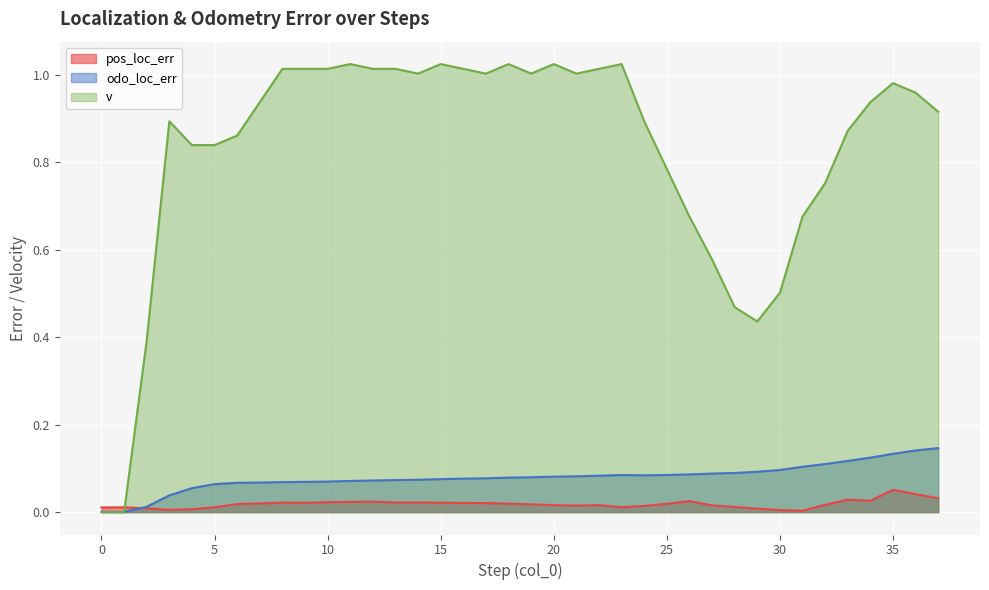

Reading left to right, extract all data points from this chart.

pos_loc_err: 0=0.0	1=0.0	2=0.0	3=0.0	4=0.0	5=0.0	6=0.0	7=0.0	8=0.0	9=0.0	10=0.0	11=0.0	12=0.0	13=0.0	14=0.0	15=0.0	16=0.0	17=0.0	18=0.0	19=0.0	20=0.0	21=0.0	22=0.0	23=0.0	24=0.0	25=0.0	26=0.0	27=0.0	28=0.0	29=0.0	30=0.0	31=0.0	32=0.0	33=0.0	34=0.0	35=0.1	36=0.0	37=0.0
odo_loc_err: 0=0.0	1=0.0	2=0.0	3=0.0	4=0.1	5=0.1	6=0.1	7=0.1	8=0.1	9=0.1	10=0.1	11=0.1	12=0.1	13=0.1	14=0.1	15=0.1	16=0.1	17=0.1	18=0.1	19=0.1	20=0.1	21=0.1	22=0.1	23=0.1	24=0.1	25=0.1	26=0.1	27=0.1	28=0.1	29=0.1	30=0.1	31=0.1	32=0.1	33=0.1	34=0.1	35=0.1	36=0.1	37=0.1
v: 0=0.0	1=0.0	2=0.4	3=0.9	4=0.8	5=0.8	6=0.9	7=0.9	8=1.0	9=1.0	10=1.0	11=1.0	12=1.0	13=1.0	14=1.0	15=1.0	16=1.0	17=1.0	18=1.0	19=1.0	20=1.0	21=1.0	22=1.0	23=1.0	24=0.9	25=0.8	26=0.7	27=0.6	28=0.5	29=0.4	30=0.5	31=0.7	32=0.8	33=0.9	34=0.9	35=1.0	36=1.0	37=0.9